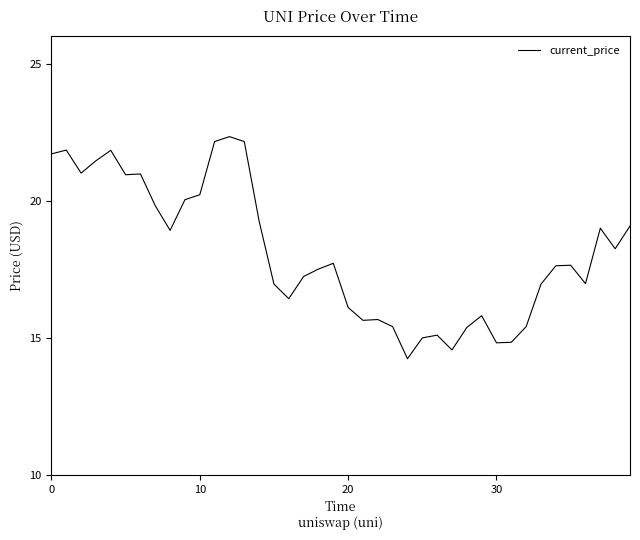

True or false: there are more than 1 points higher than both neighbors.

True